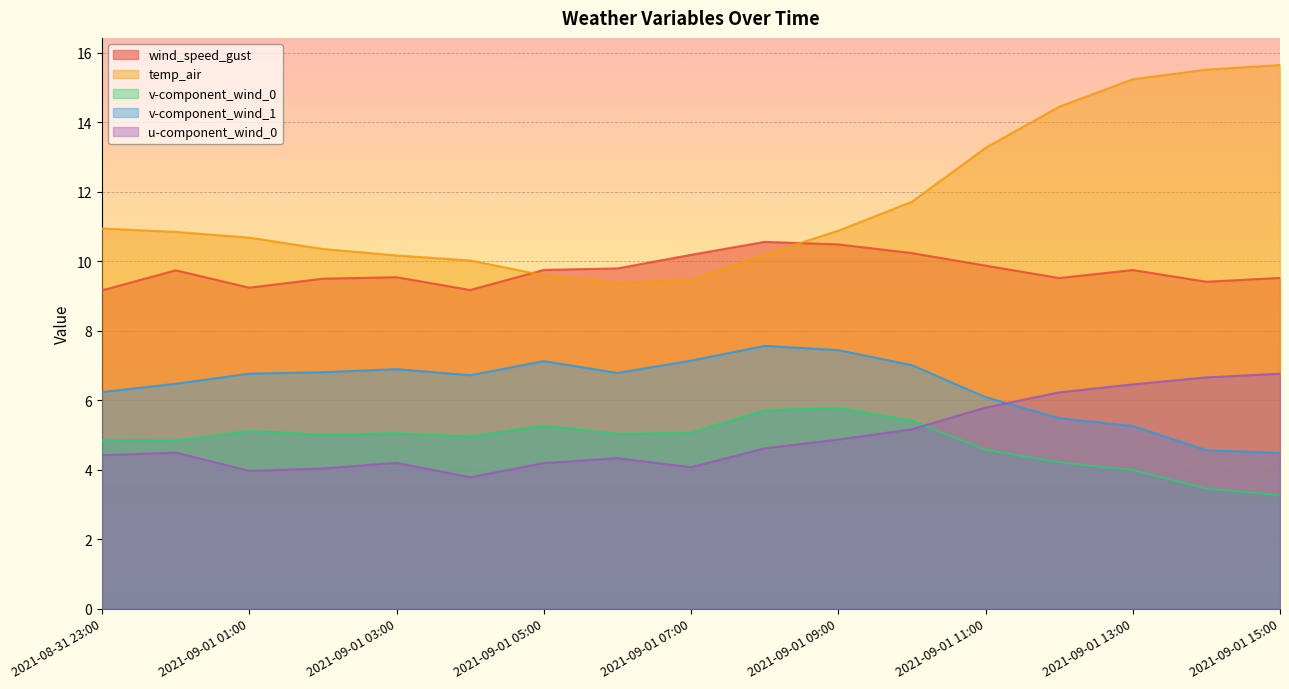

True or false: v-component_wind_0 and temp_air cross at least once.

False